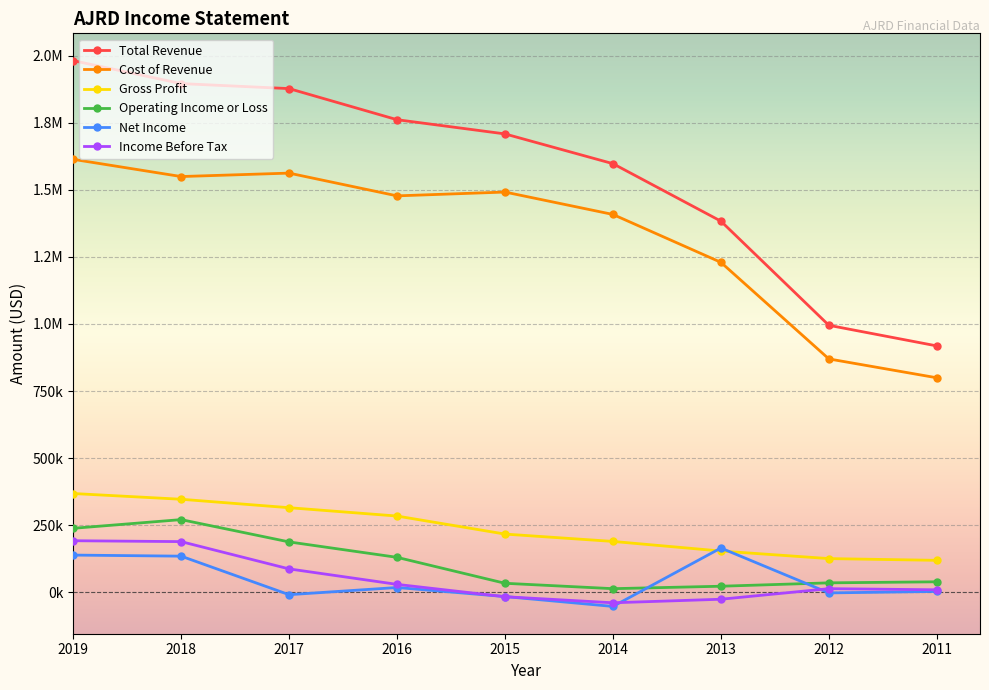

What is the difference between the second highest and second lowest values in the Operating Income or Loss series?

215900